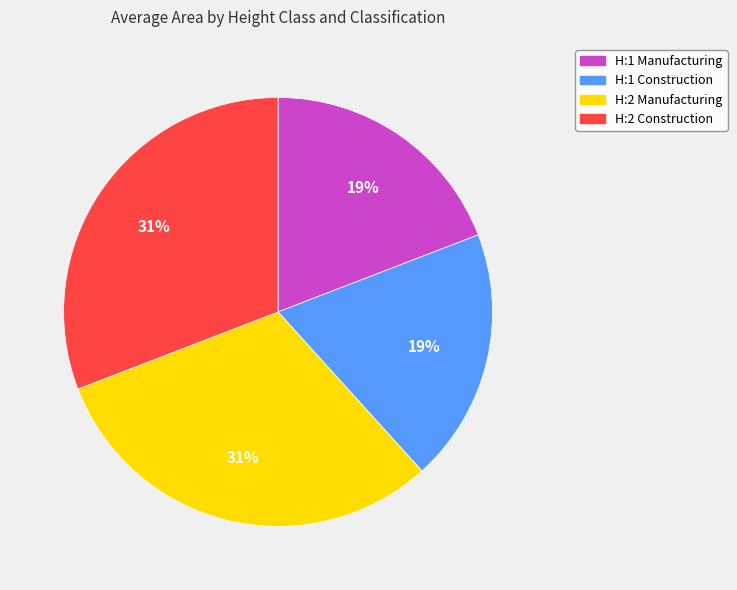

Is it true that H:2 Construction is 42% of the pie?

False